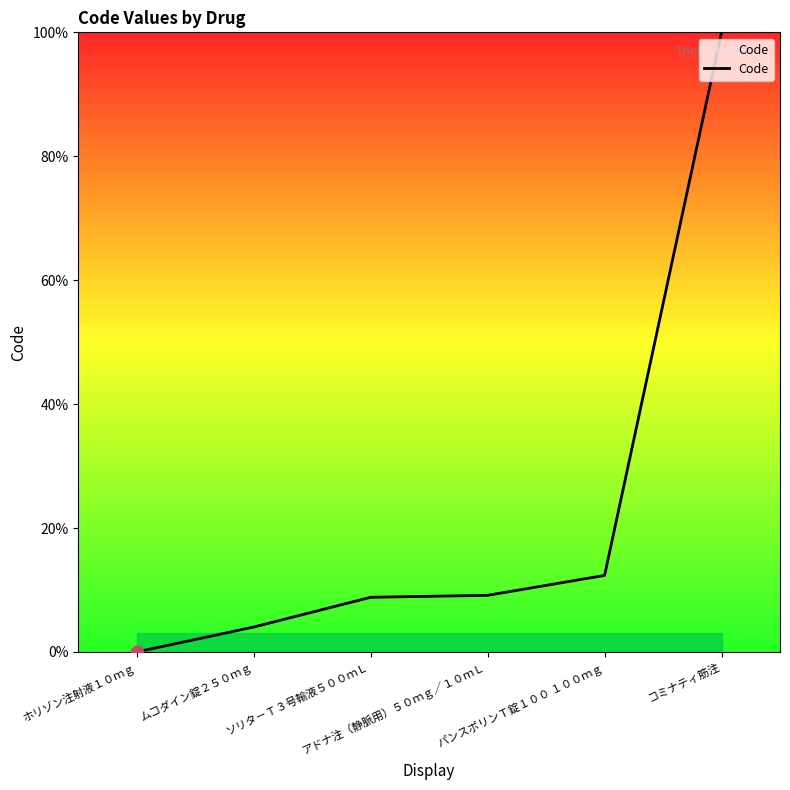

What is the change in value from パンスポリンＴ錠１００ １００ｍｇ to コミナティ筋注?

+87.7